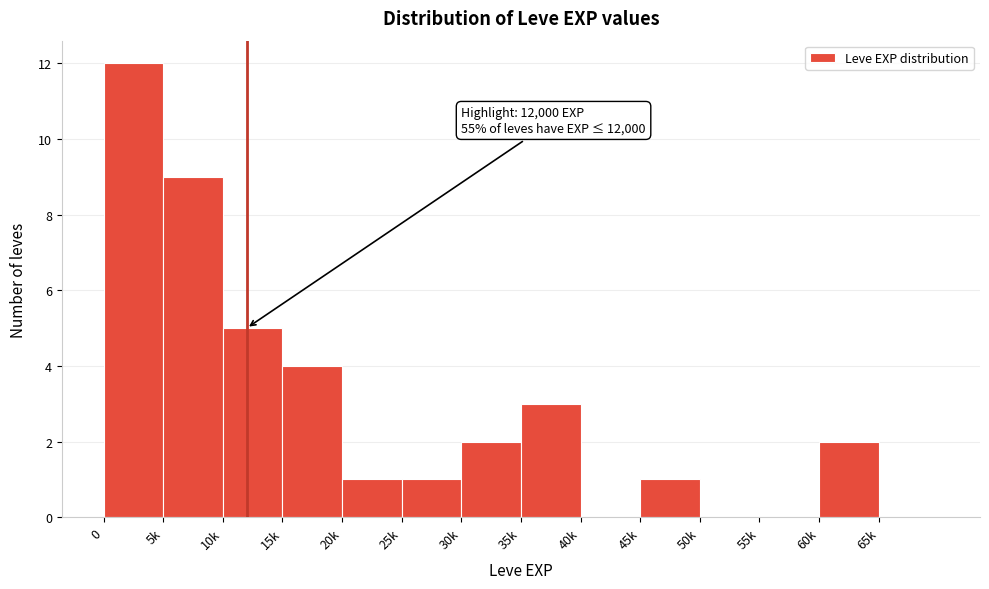

Reading left to right, extract all data points from this chart.

0=12	5k=9	10k=5	15k=4	20k=1	25k=1	30k=2	35k=3	40k=0	45k=1	50k=0	55k=0	60k=2	65k=0